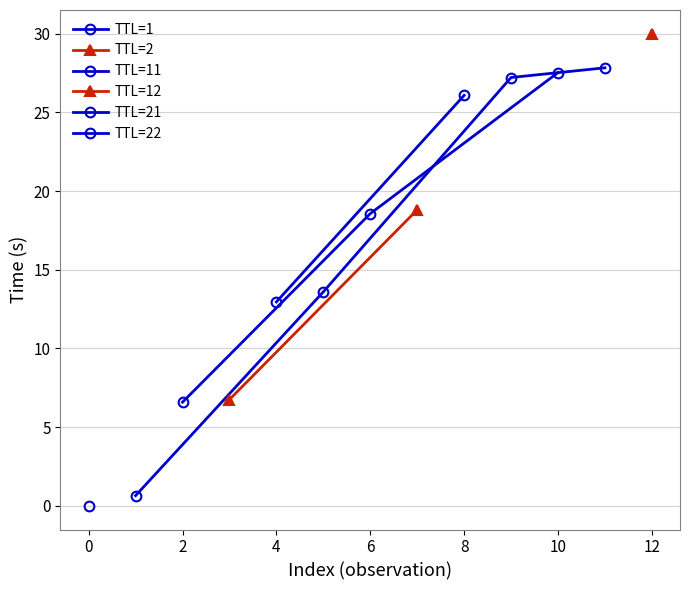

Is this an area chart (filled region under the line)?

No